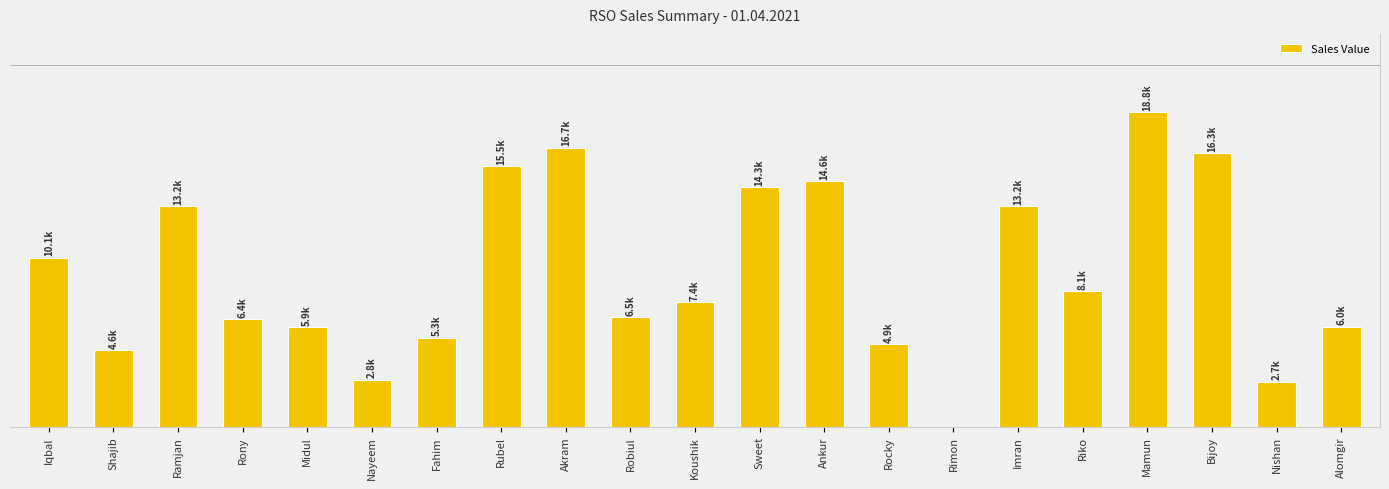

What value does the data have at Koushik, to the nearest 10?

7430